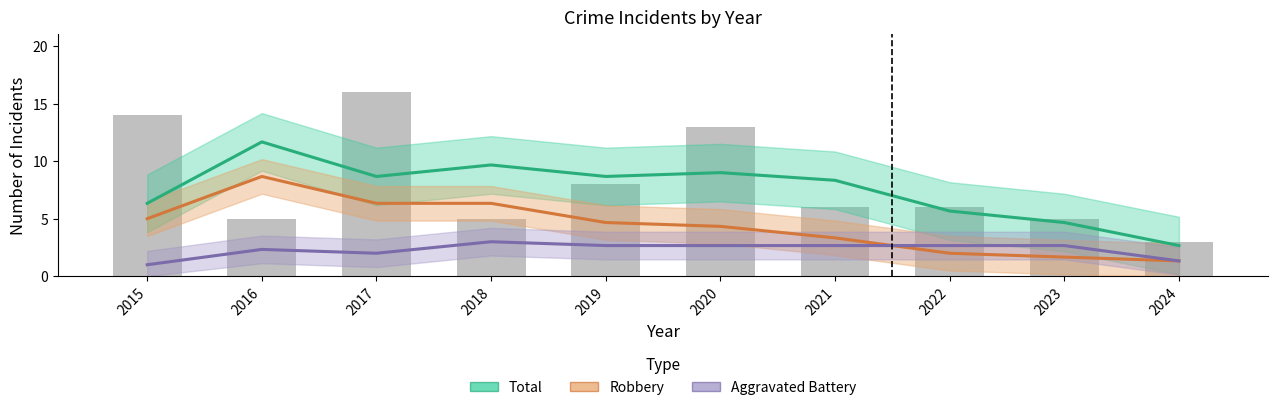

What is the value of the Aggravated Battery bar at the 5th from the left?

2.7